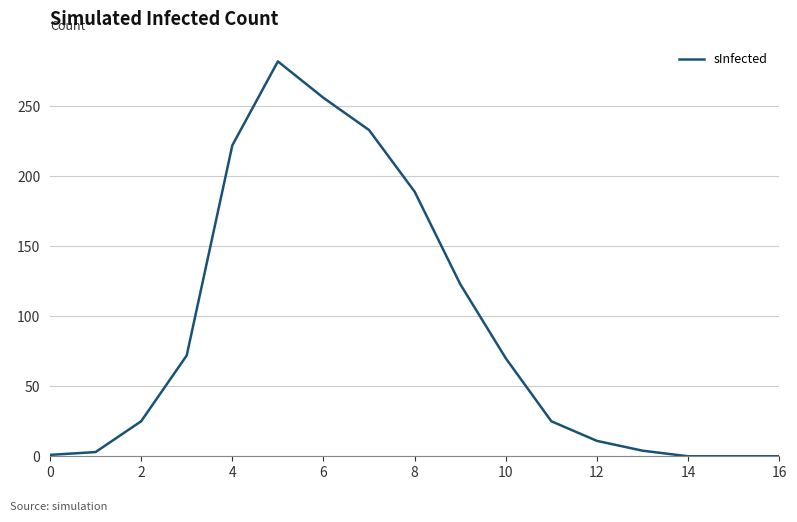

Is it true that the value at 12 is 11?

True